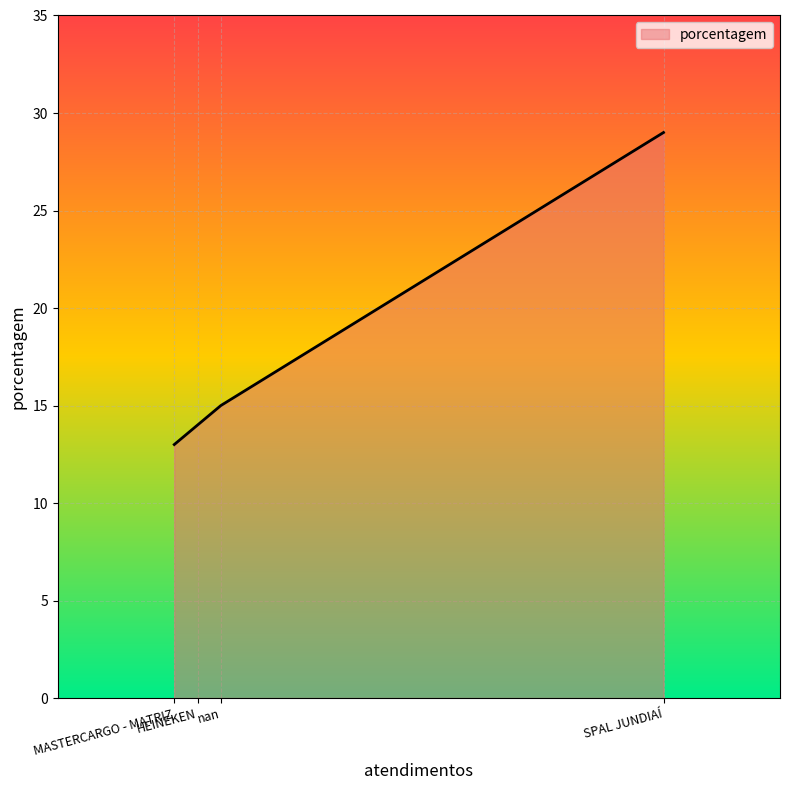

How many data points are above 15?

1